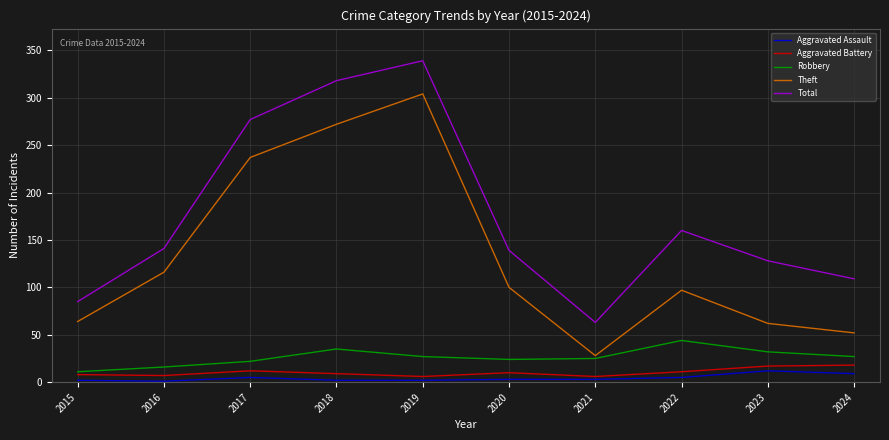

At how many categories does at least one series exceed 151?

4